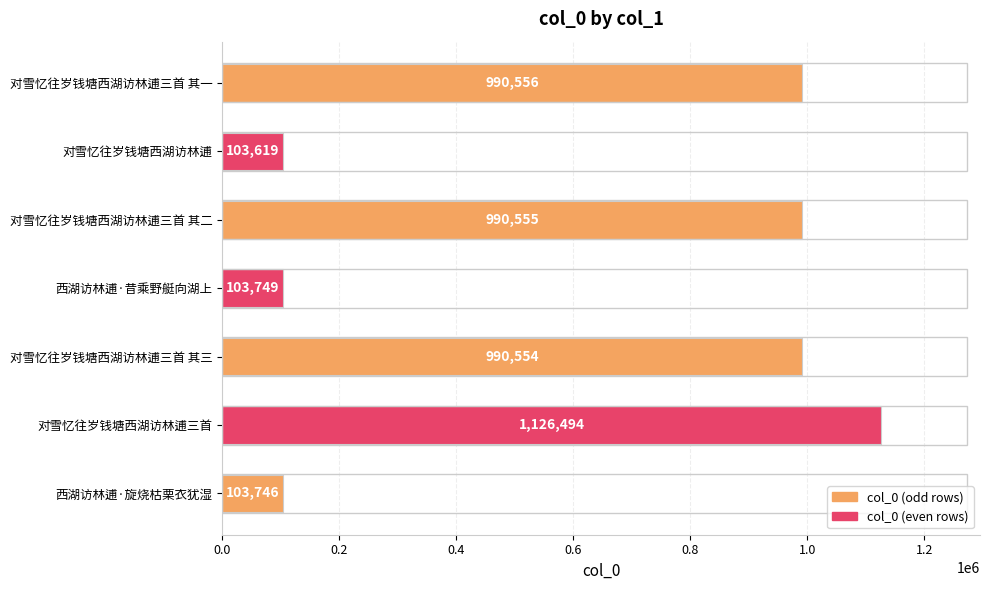

What is the ratio of the value at 对雪忆往岁钱塘西湖访林逋三首 其一 to the value at 对雪忆往岁钱塘西湖访林逋?

9.6